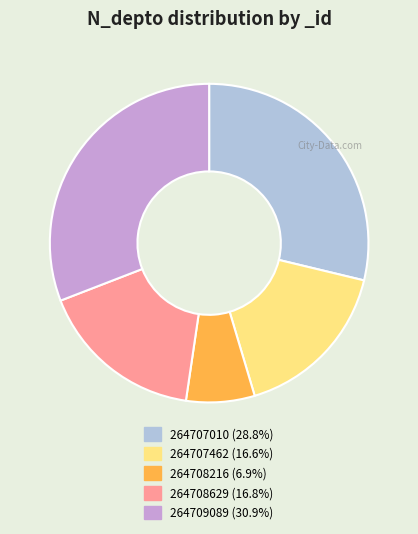

Between 264708216 and 264707010, which is larger?

264707010